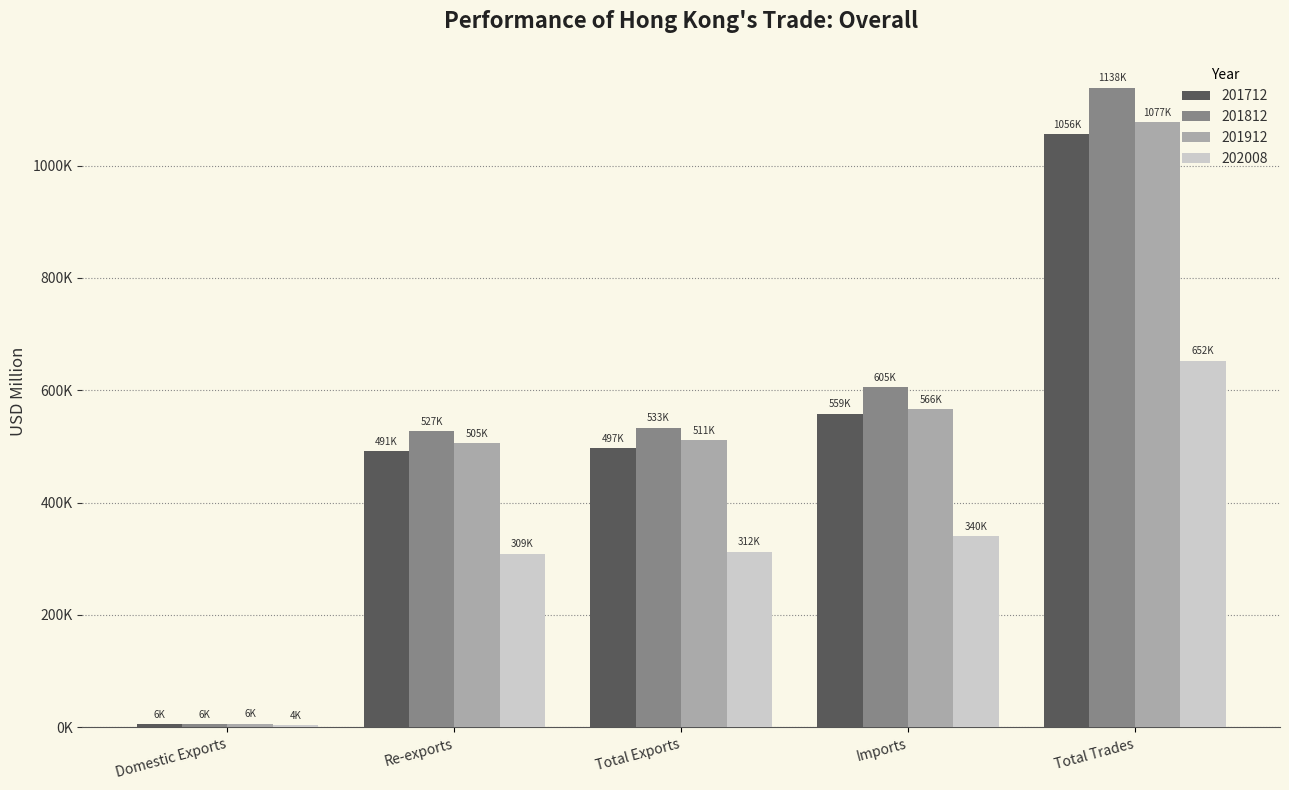

What are all the series names shown in the legend?

201712, 201812, 201912, 202008